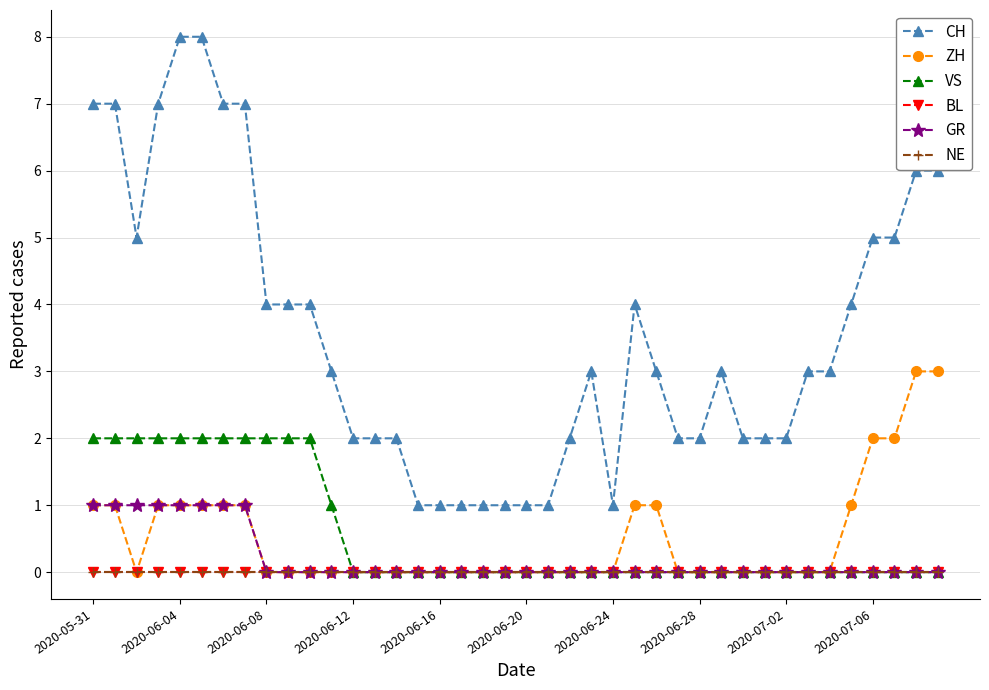

Is this an area chart (filled region under the line)?

No